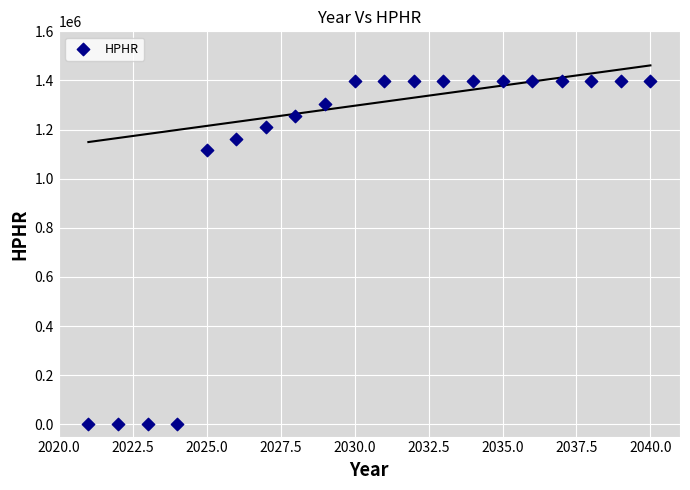

What Y value in the scatter plot is closest to 698148?

1117036.8